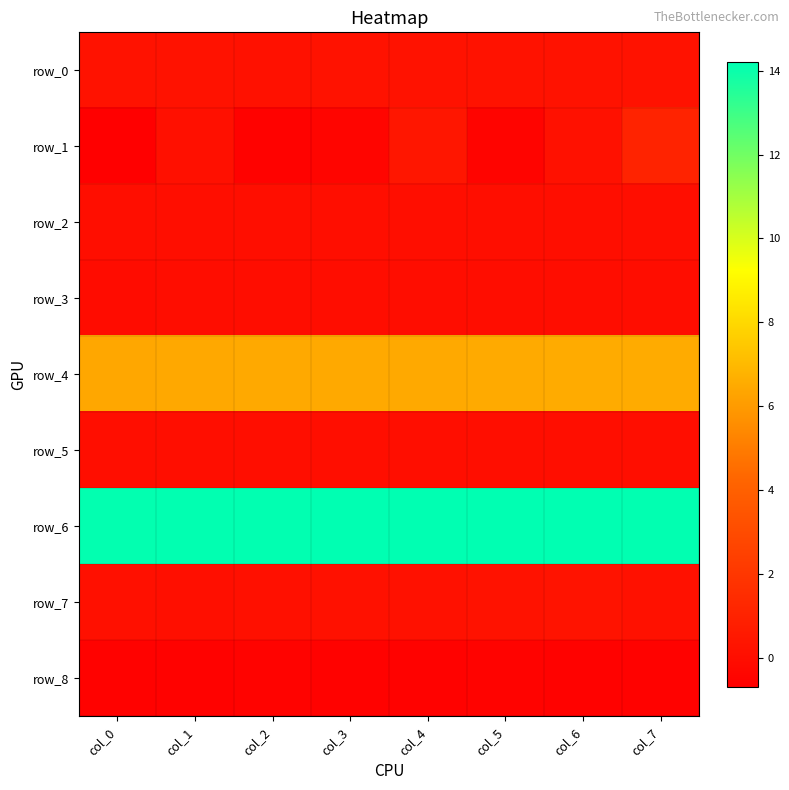

How many categories are shown in the chart?

8